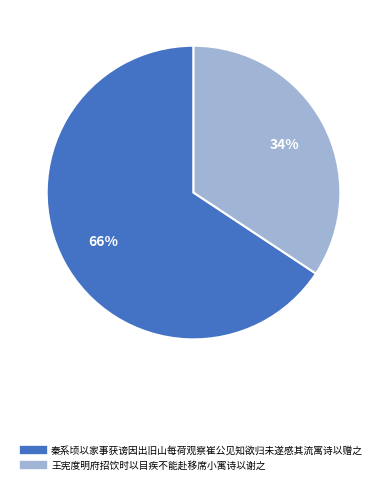

To the nearest percent, what portion does 秦系顷以家事获谤因出旧山每荷观察崔公见知欲归未遂感其流寓诗以赠之 represent?

66%